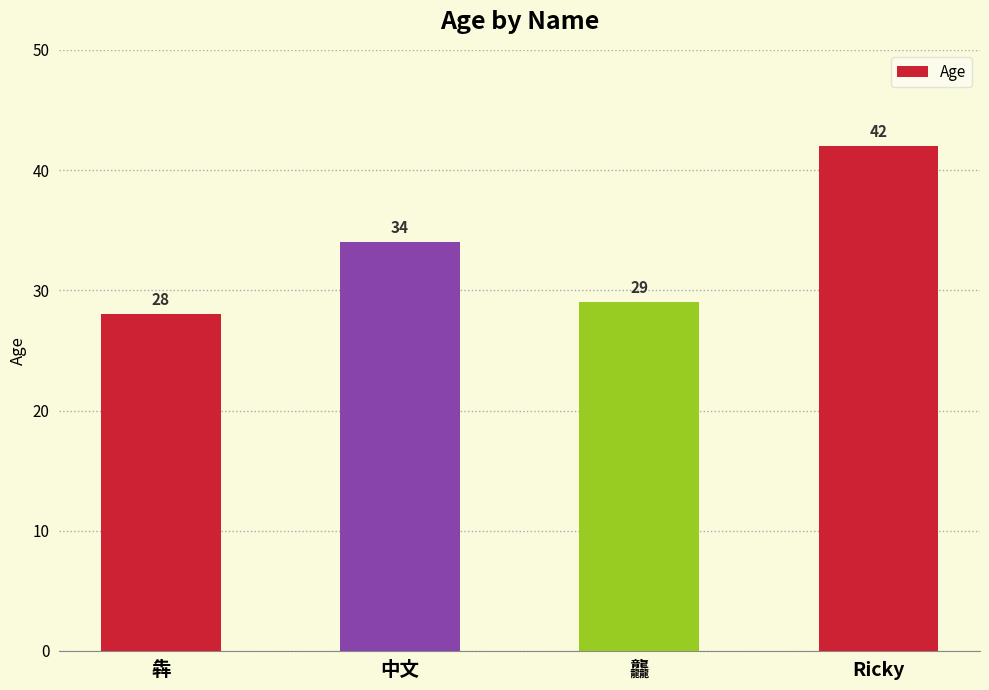

How many data points does each series have?

4